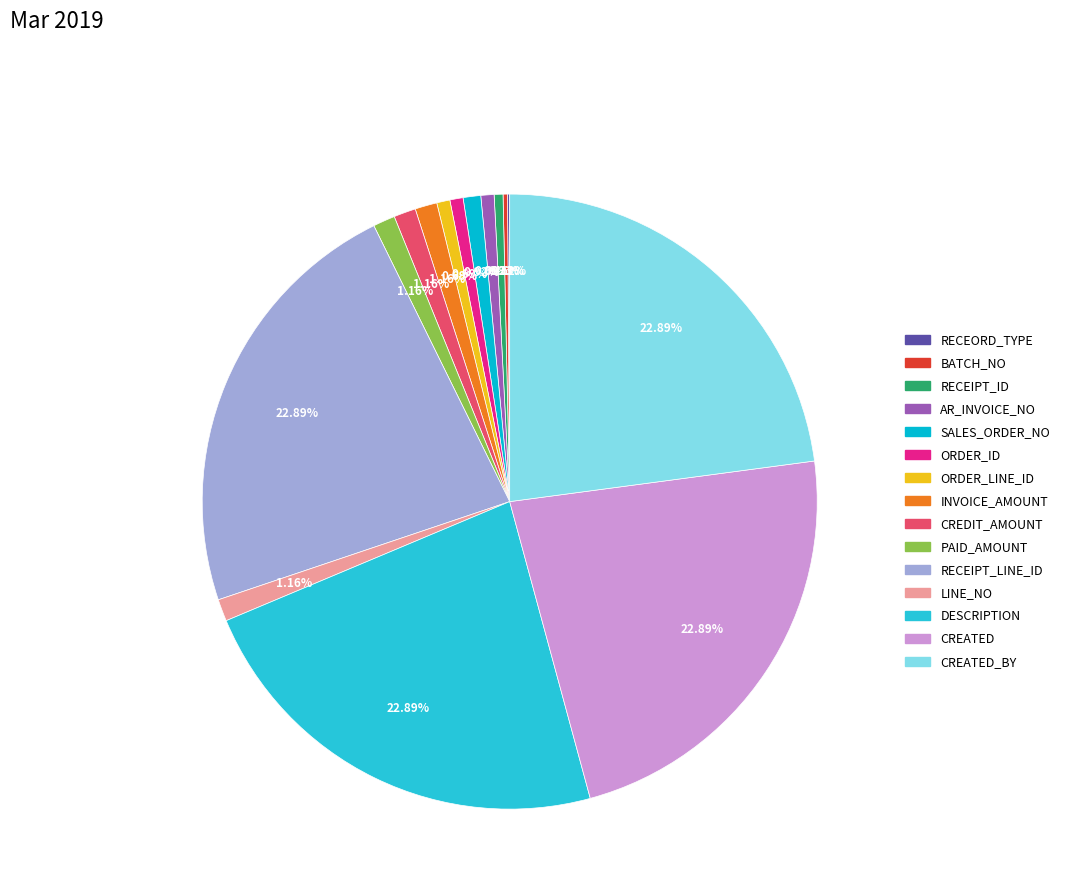

Combined, do ORDER_ID and RECEIPT_ID account for over 50%?

No